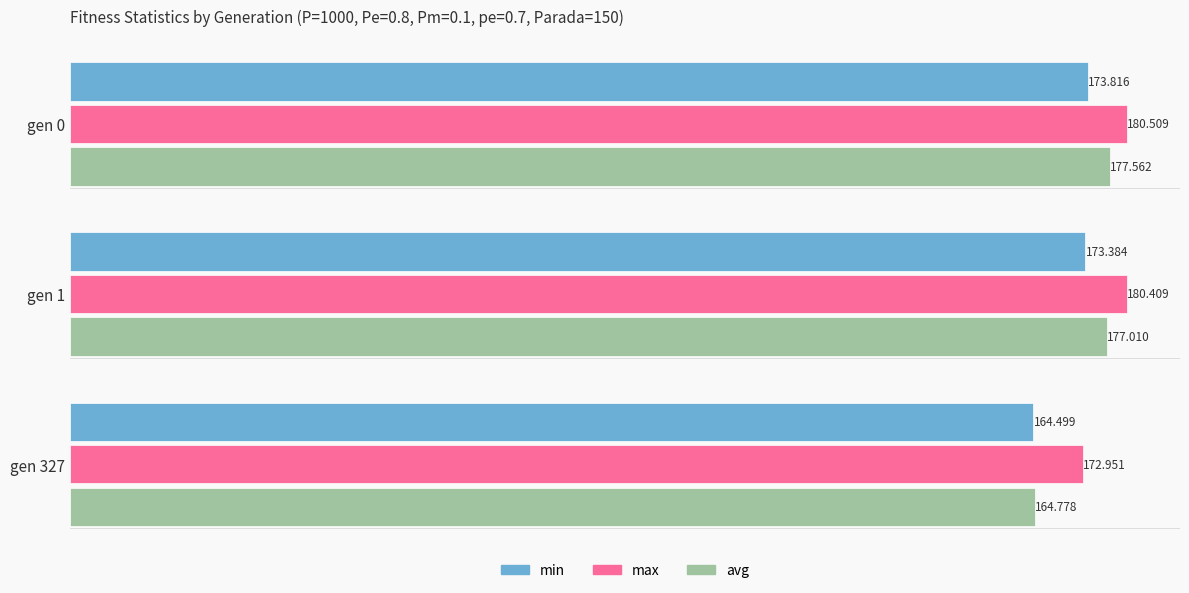

Is the value of min at gen 327 greater than the value of max at gen 327?

No